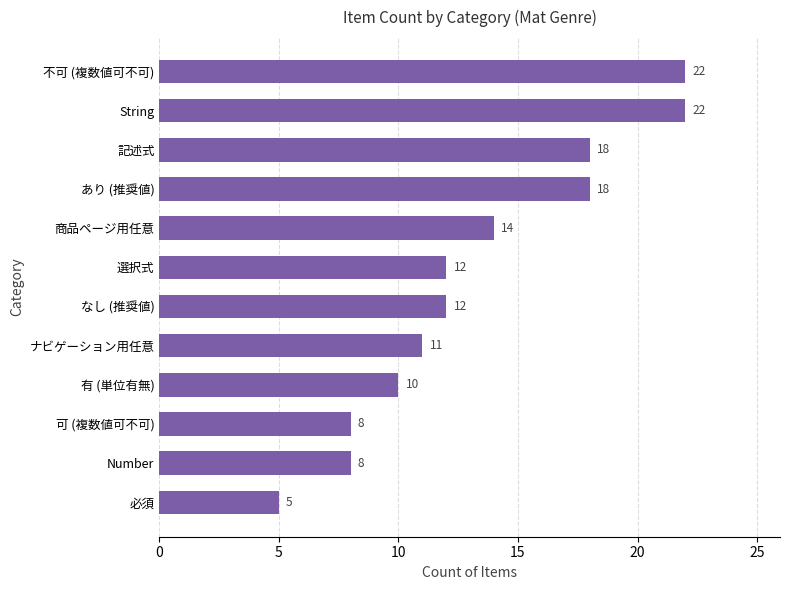

Which has a higher value, 記述式 or 不可 (複数値可不可)?

不可 (複数値可不可)